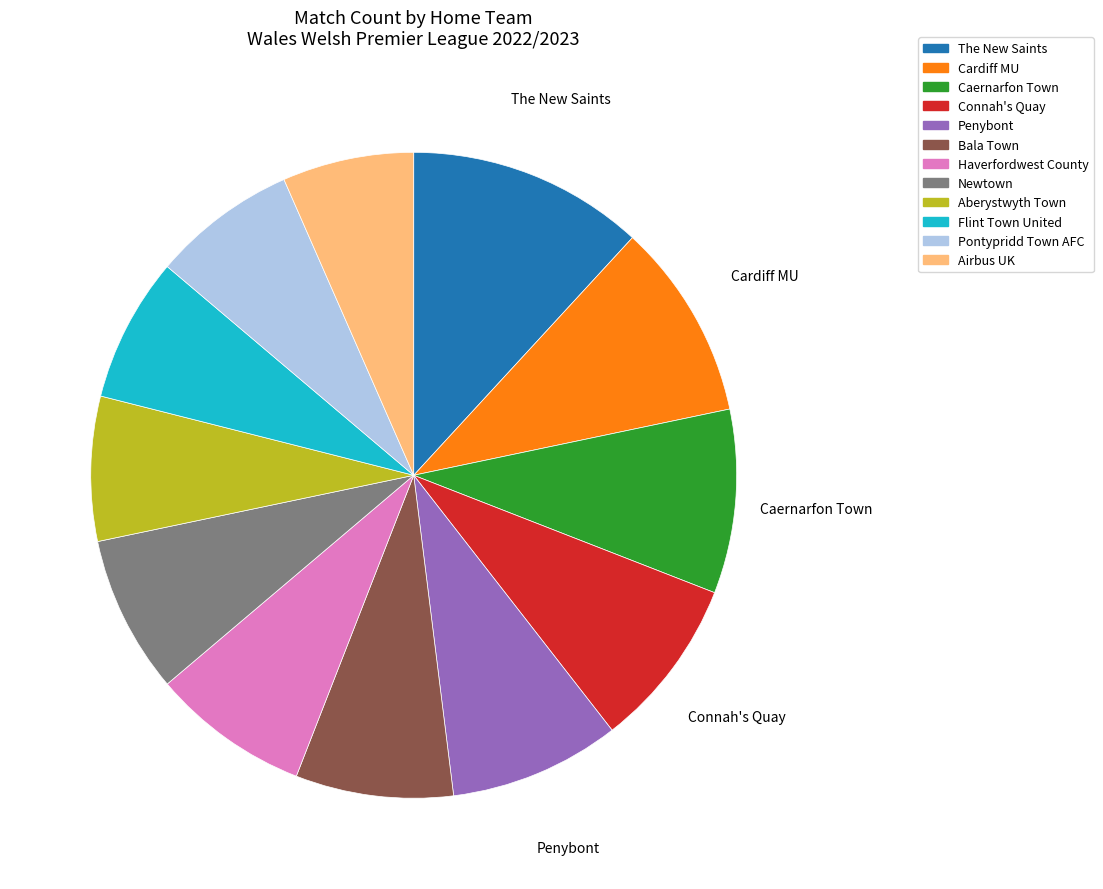

Count the number of slices in the pie.

12